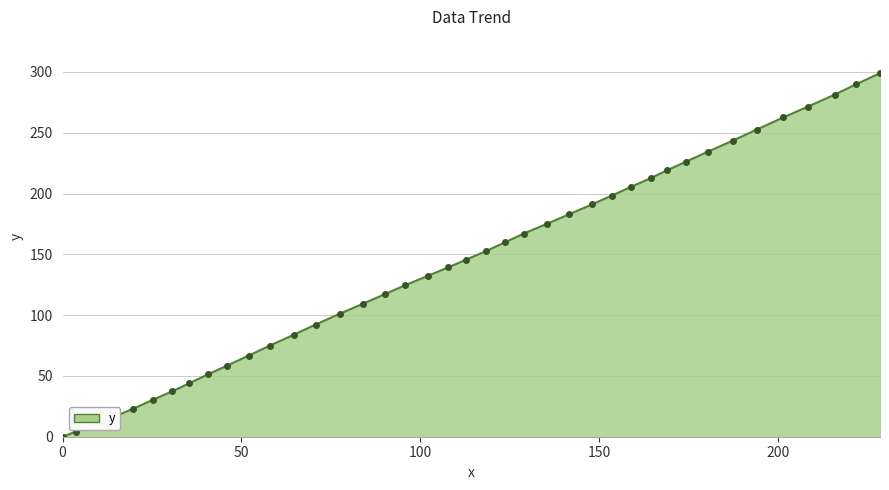

What is the difference between the maximum and second lowest values?

294.7